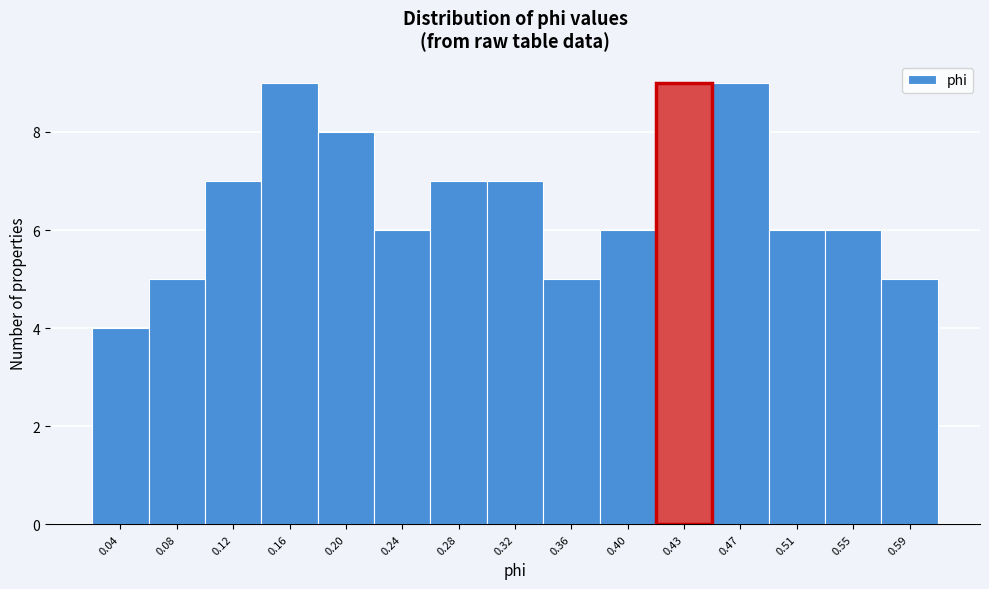

Reading left to right, list all the values displayed in this chart.

4	5	7	9	8	6	7	7	5	6	9	9	6	6	5